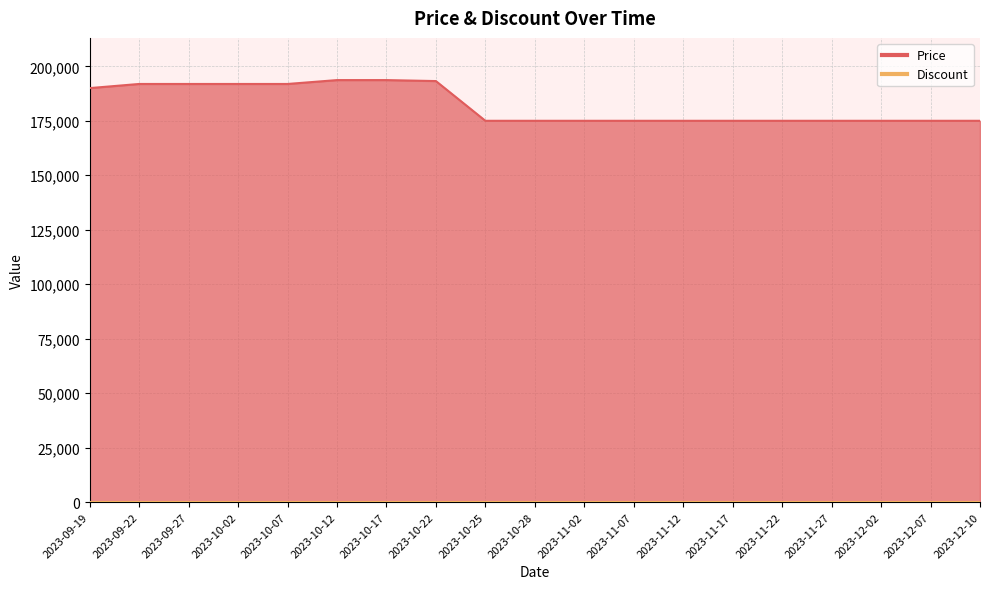

What position from the right is 2023-10-28?

10